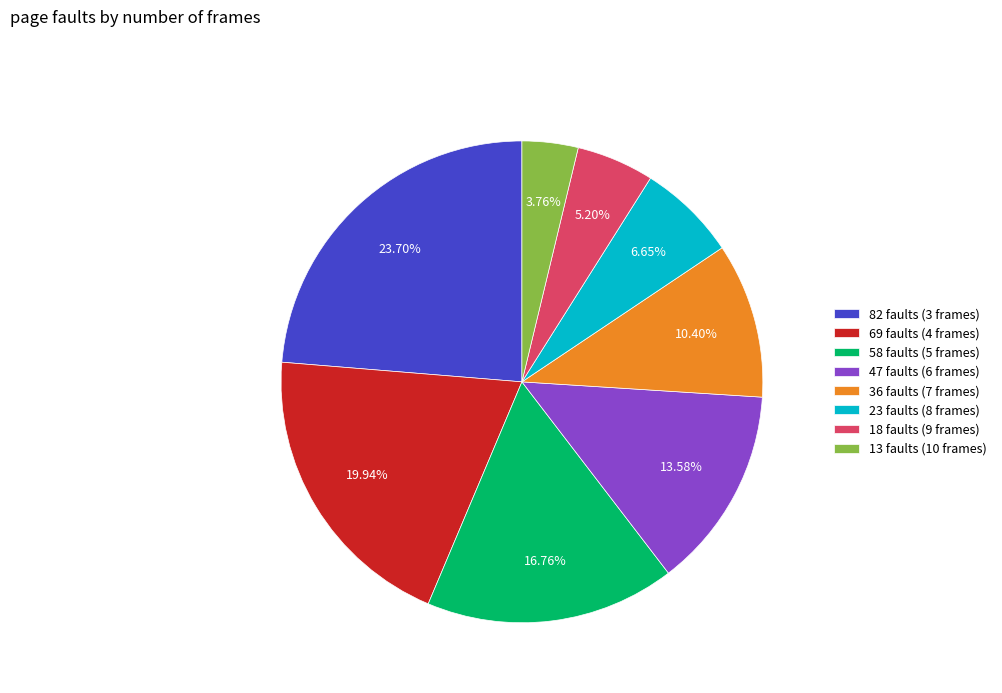

True or false: 82 faults (3 frames) accounts for 24% of the total.

True